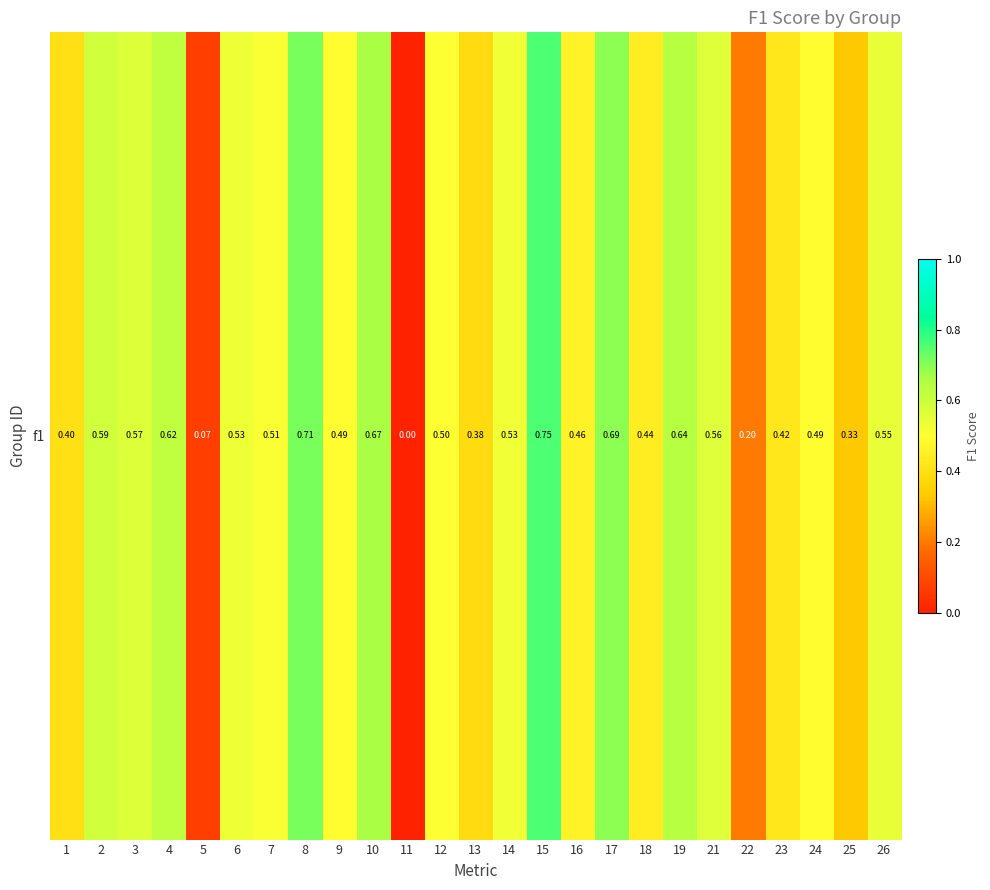

What value does the data have at 24?

0.5